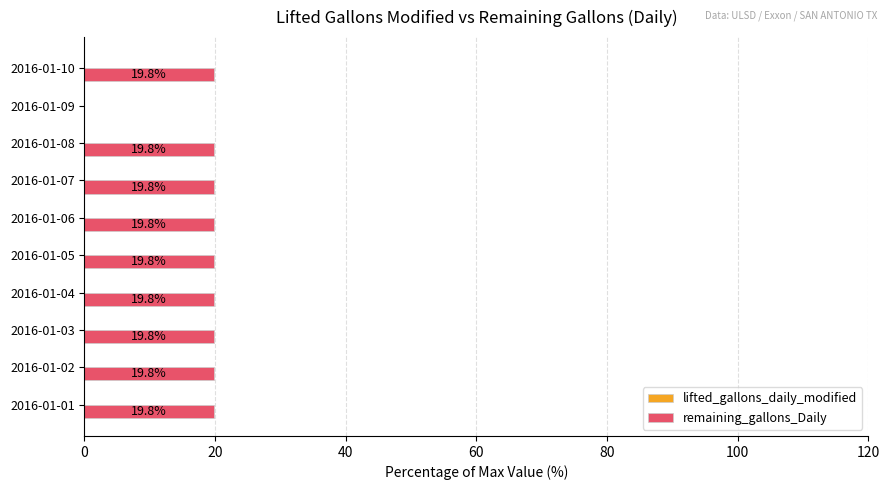

The chart shows a value of 6.4 at 2016-01-08. True or false?

False